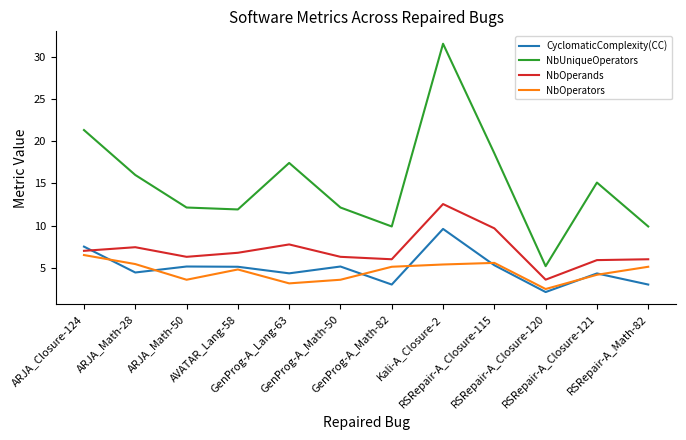

How many series are shown in this chart?

4